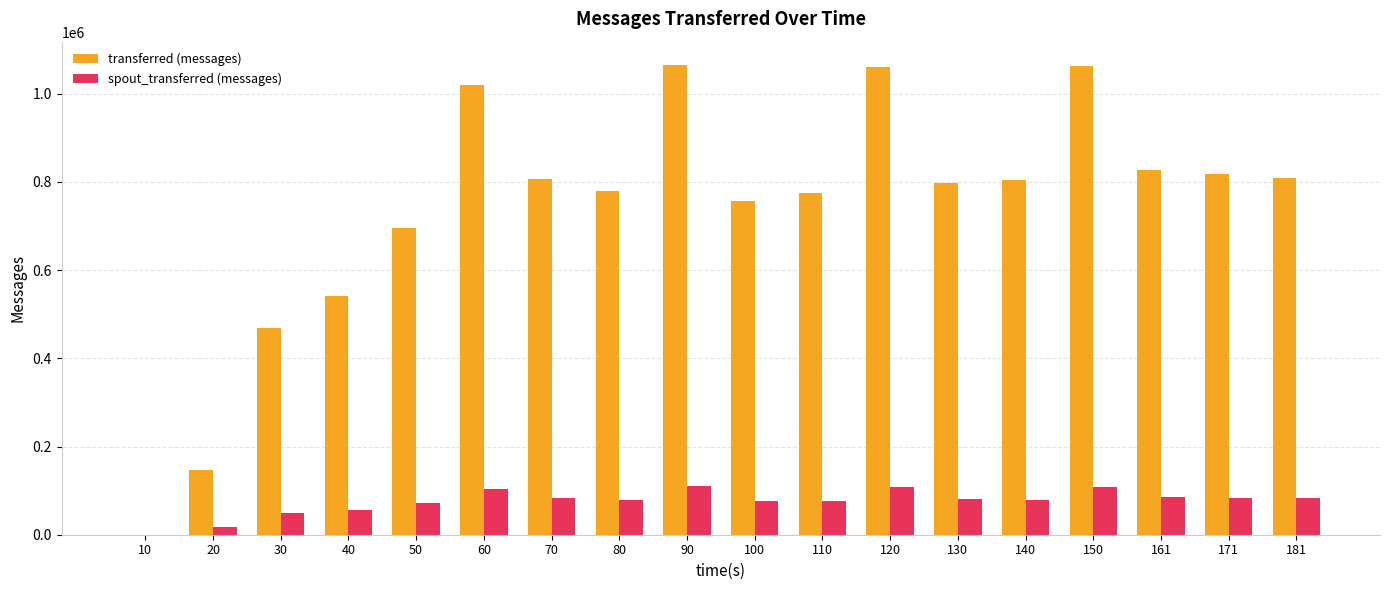

The value of spout_transferred (messages) at 100 is 76500. True or false?

True